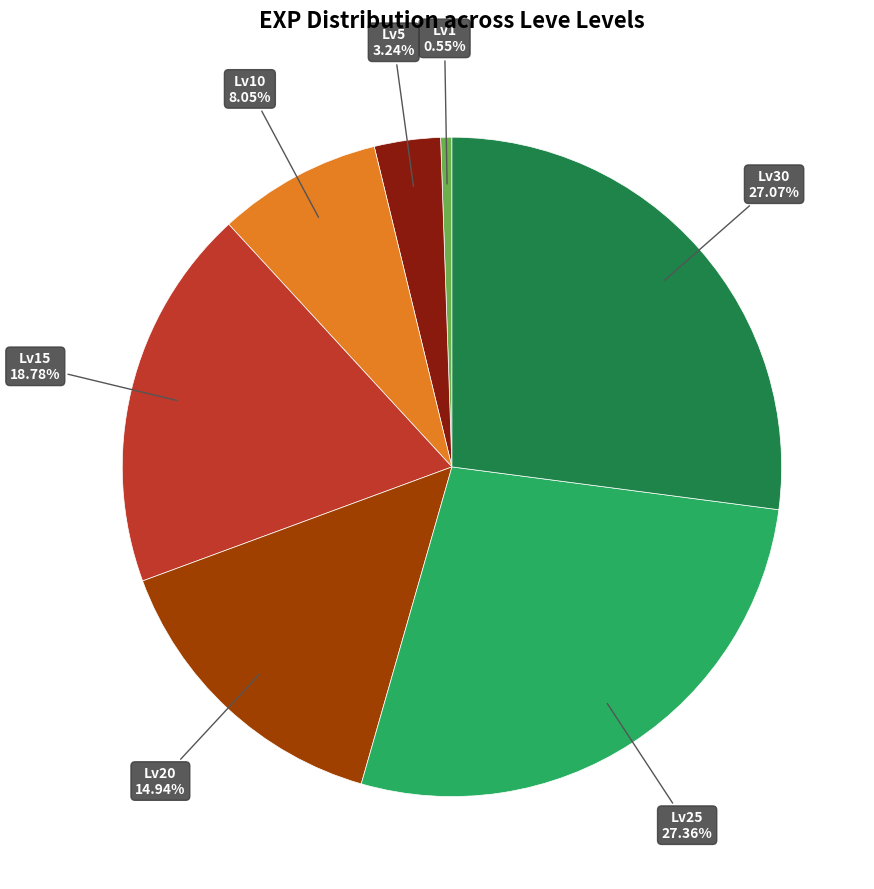

Is there a majority slice in this chart?

No